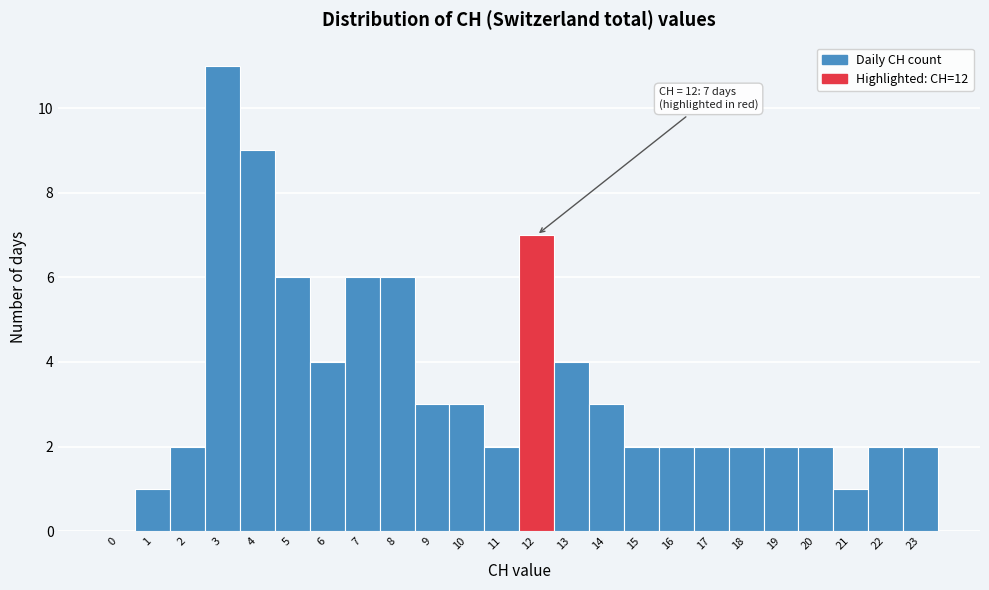

Reading left to right, list all the values displayed in this chart.

0=0	1=1	2=2	3=11	4=9	5=6	6=4	7=6	8=6	9=3	10=3	11=2	12=7	13=4	14=3	15=2	16=2	17=2	18=2	19=2	20=2	21=1	22=2	23=2